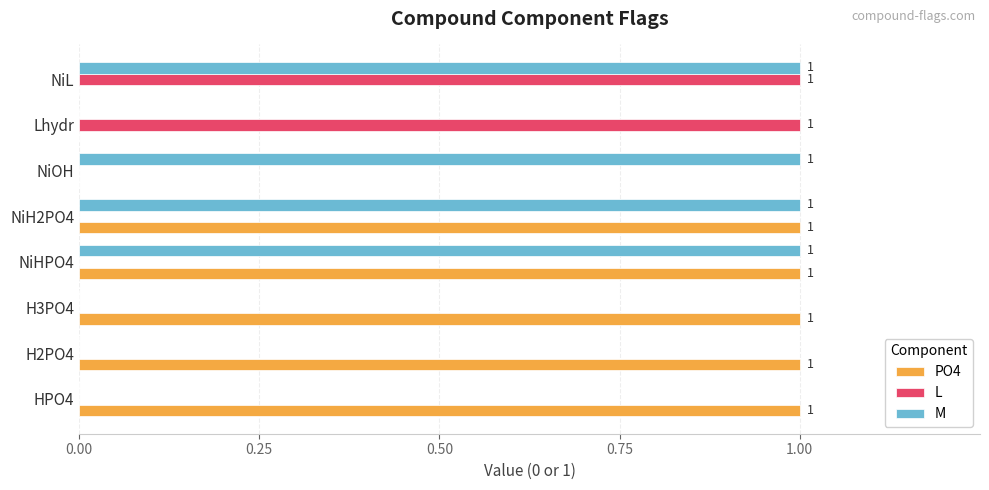

Is it true that PO4 equals 0 at HPO4?

False